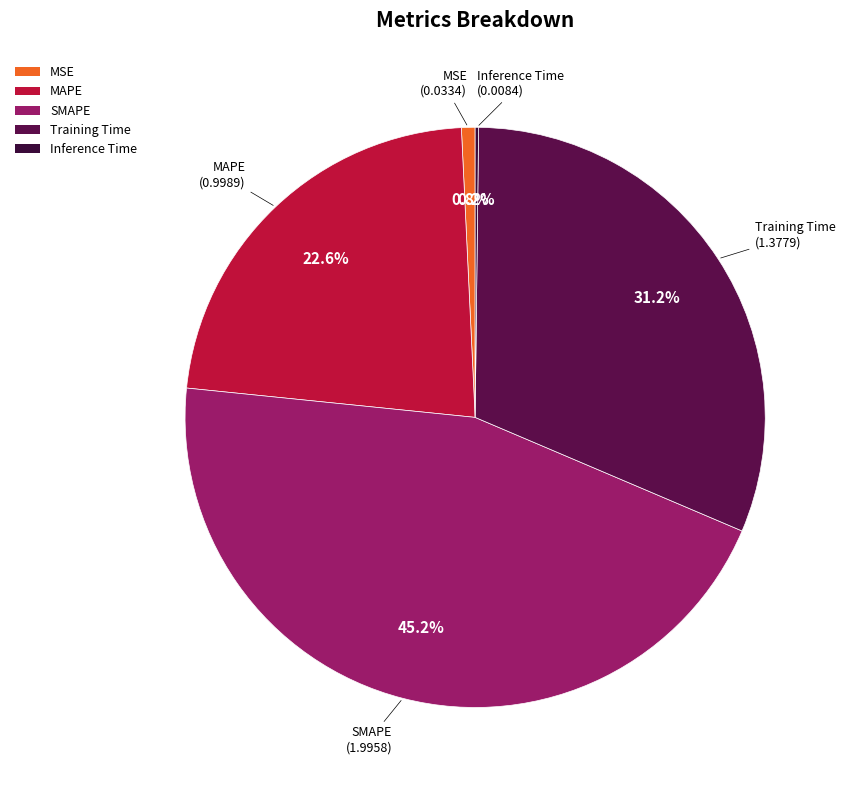

Which has a higher value, Training Time or MSE?

Training Time